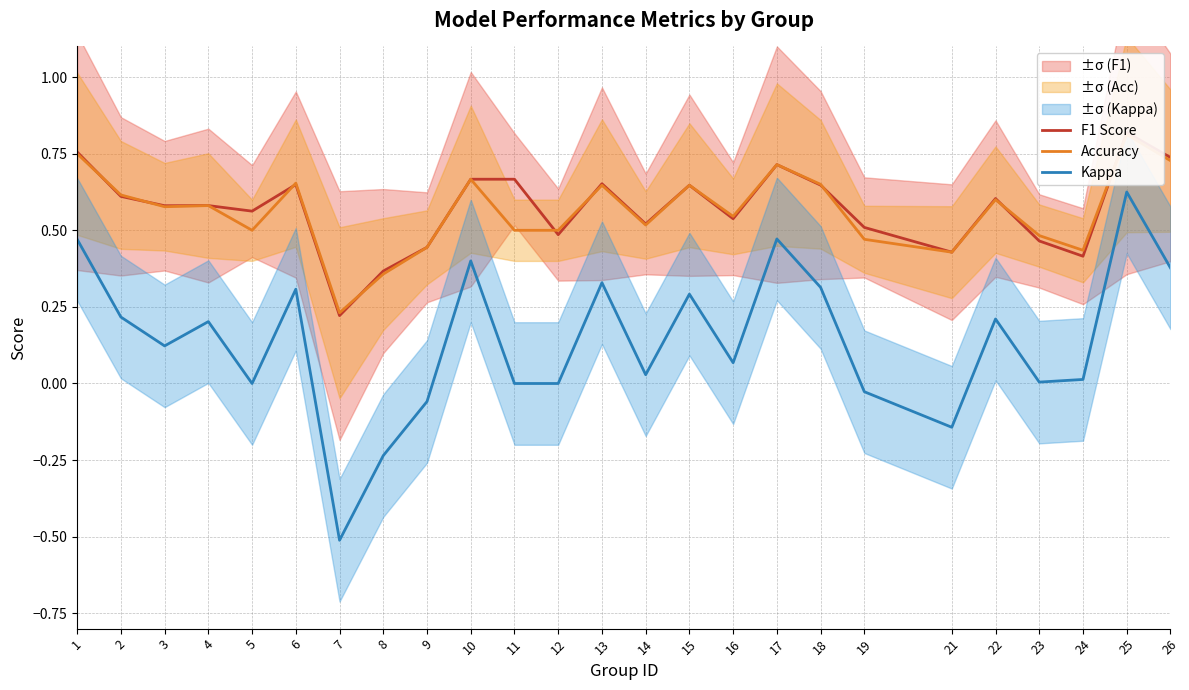

How many categories are shown in the chart?

25